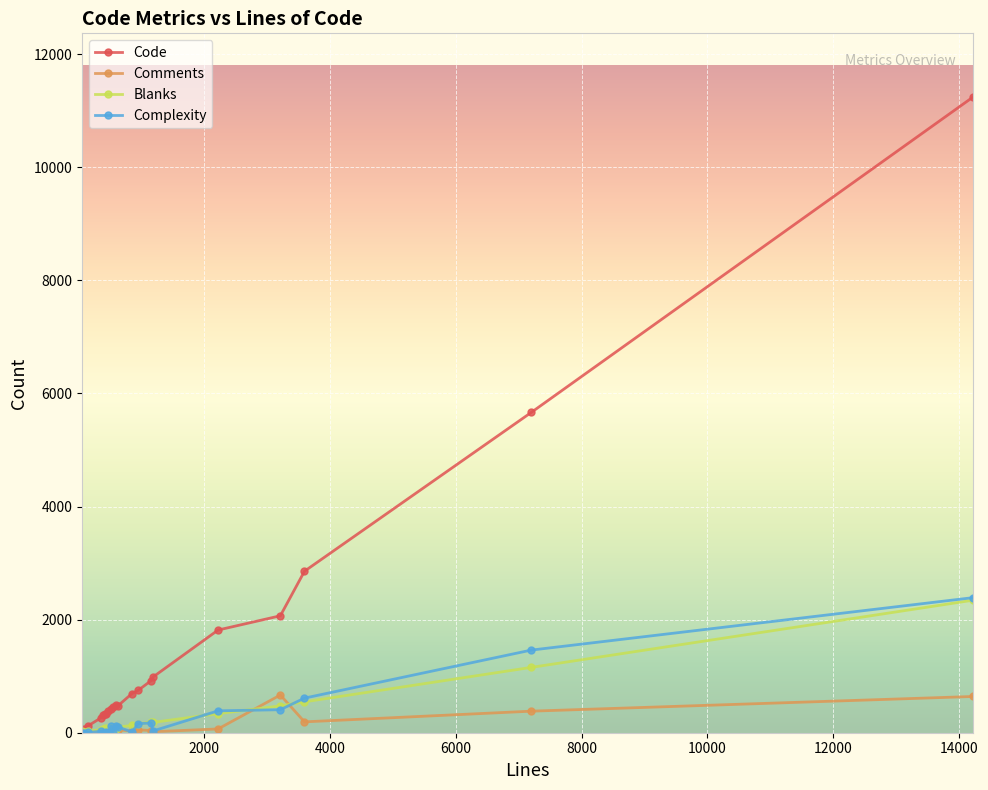

Which series has the largest total across all categories?

Code